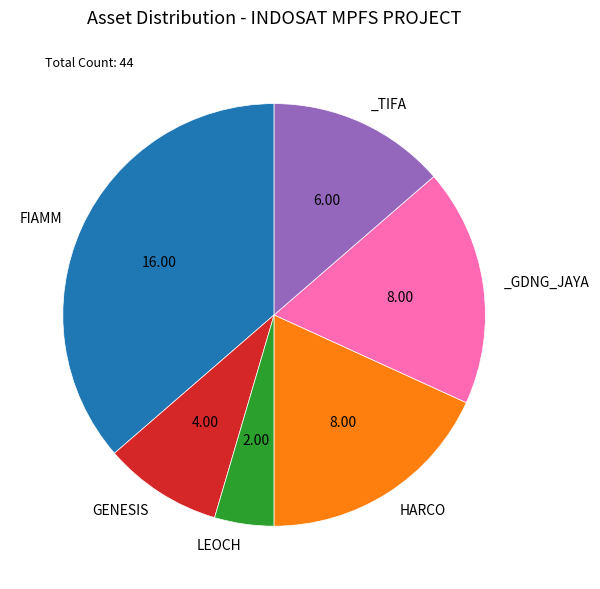

Is there a majority slice in this chart?

No